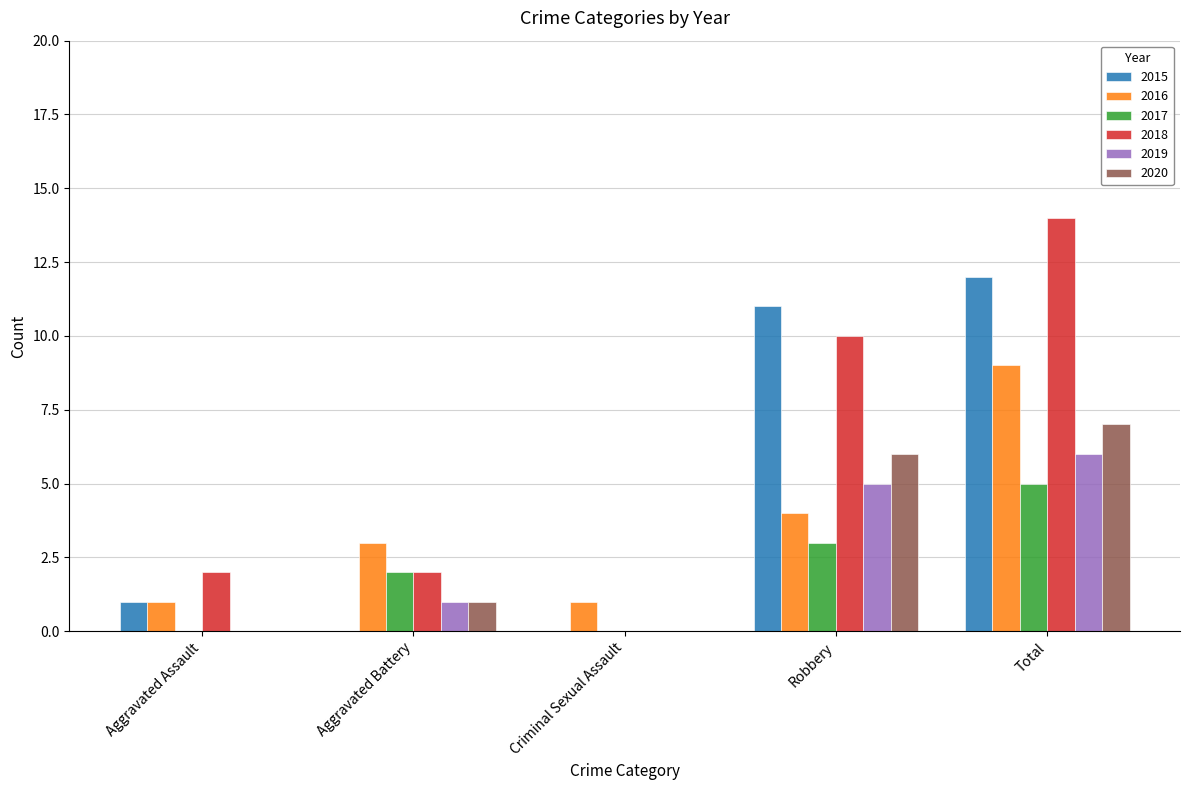

What is the sum of all 2016 values?

18